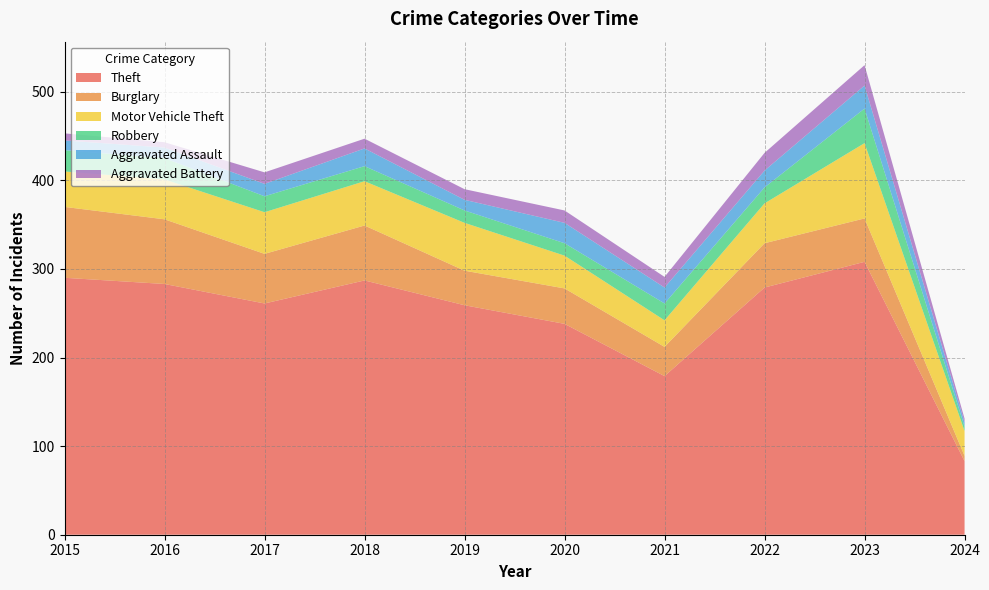

Reading right to left, extract all data points from this chart.

Theft: 2024=83	2023=308	2022=279	2021=179	2020=238	2019=259	2018=287	2017=261	2016=283	2015=290
Burglary: 2024=6	2023=49	2022=50	2021=33	2020=40	2019=39	2018=62	2017=56	2016=73	2015=80
Motor Vehicle Theft: 2024=28	2023=85	2022=45	2021=30	2020=37	2019=54	2018=50	2017=47	2016=45	2015=40
Robbery: 2024=5	2023=39	2022=18	2021=19	2020=14	2019=14	2018=17	2017=18	2016=24	2015=24
Aggravated Assault: 2024=5	2023=26	2022=19	2021=18	2020=23	2019=12	2018=20	2017=14	2016=12	2015=11
Aggravated Battery: 2024=4	2023=23	2022=20	2021=12	2020=14	2019=12	2018=11	2017=13	2016=6	2015=8